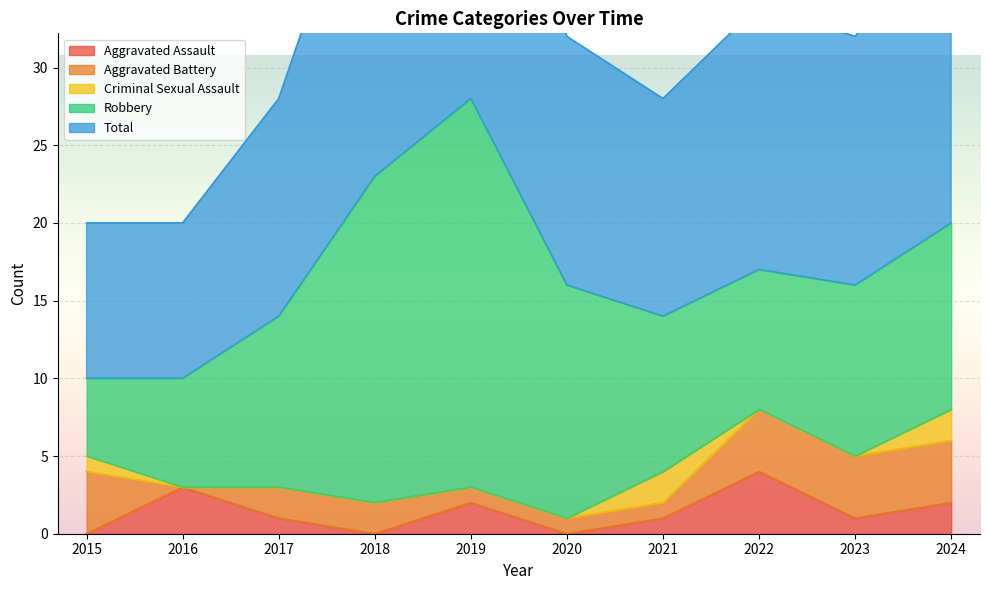

Does the chart display data point markers on the line(s)?

No